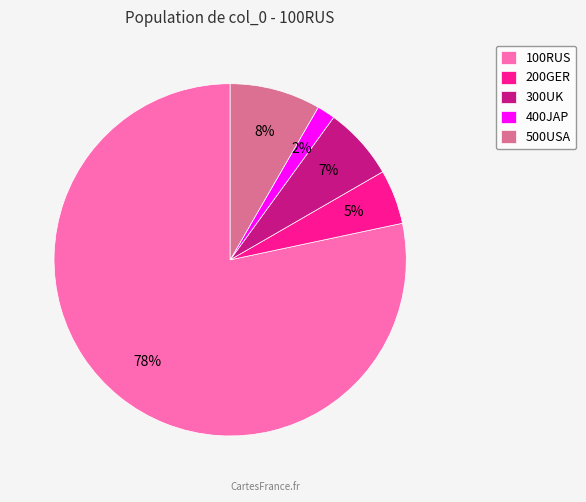

Count the number of slices in the pie.

5